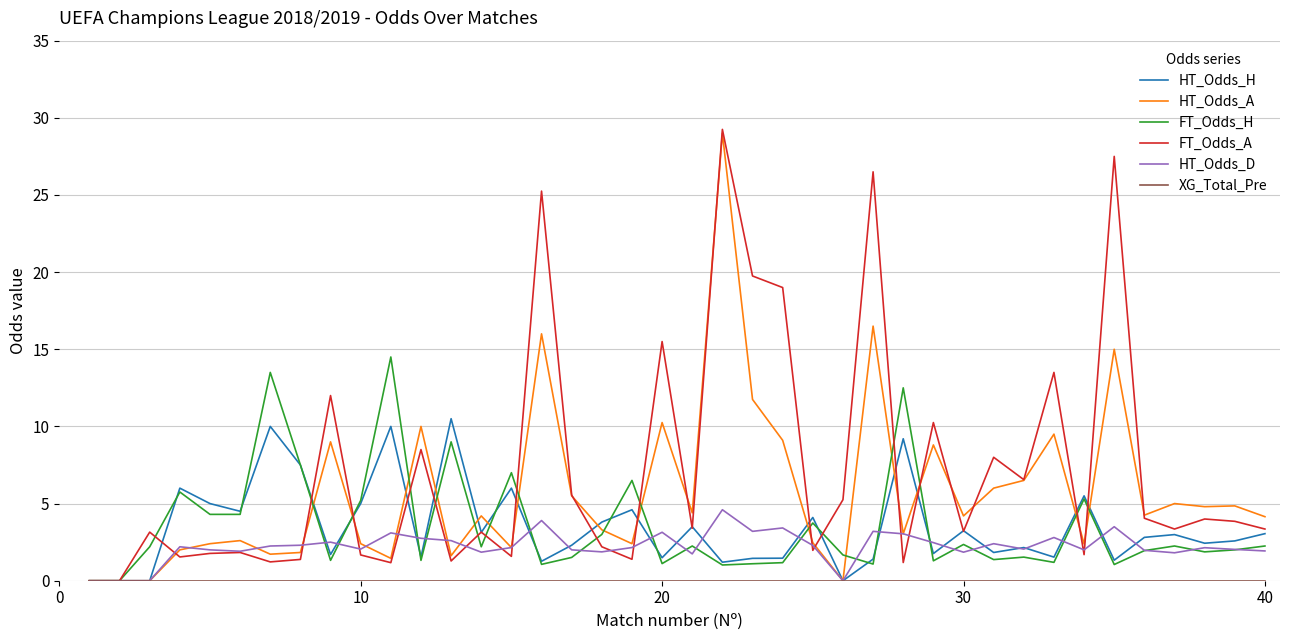

How many interior local peaks does the HT_Odds_A series have?

13